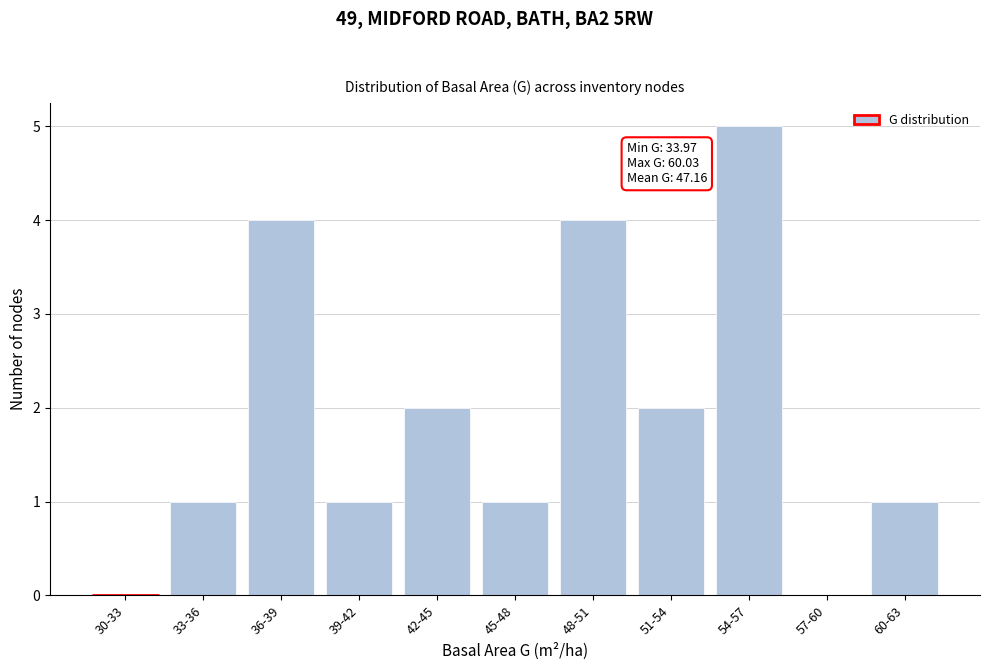

Reading left to right, what are all the values shown in this chart?

30-33=0	33-36=1	36-39=4	39-42=1	42-45=2	45-48=1	48-51=4	51-54=2	54-57=5	57-60=0	60-63=1